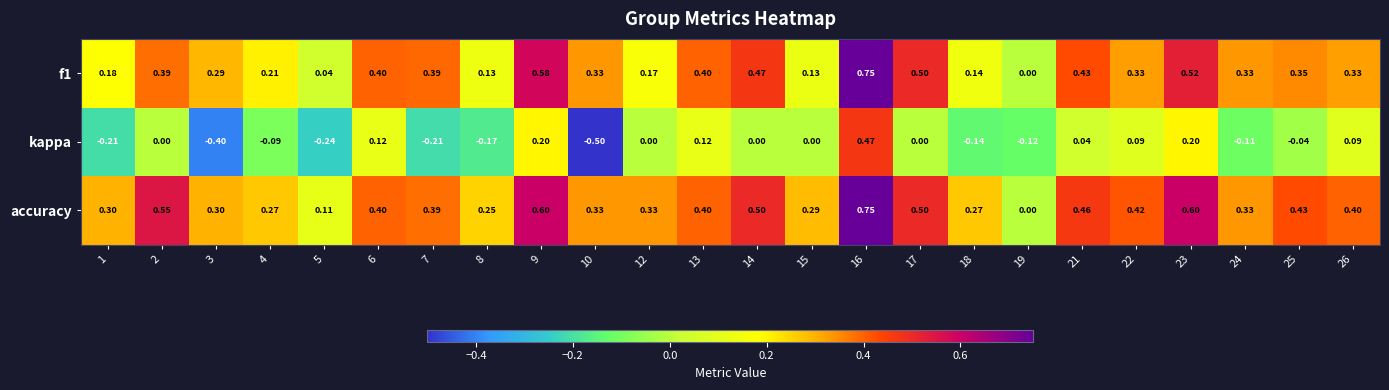

Reading left to right, list all the values displayed in this chart.

f1: 1=0.2	2=0.4	3=0.3	4=0.2	5=0.0	6=0.4	7=0.4	8=0.1	9=0.6	10=0.3	12=0.2	13=0.4	14=0.5	15=0.1	16=0.8	17=0.5	18=0.1	19=0.0	21=0.4	22=0.3	23=0.5	24=0.3	25=0.3	26=0.3
kappa: 1=-0.2	2=0.0	3=-0.4	4=-0.1	5=-0.2	6=0.1	7=-0.2	8=-0.2	9=0.2	10=-0.5	12=0.0	13=0.1	14=0.0	15=0.0	16=0.5	17=0.0	18=-0.1	19=-0.1	21=0.0	22=0.1	23=0.2	24=-0.1	25=-0.0	26=0.1
accuracy: 1=0.3	2=0.6	3=0.3	4=0.3	5=0.1	6=0.4	7=0.4	8=0.2	9=0.6	10=0.3	12=0.3	13=0.4	14=0.5	15=0.3	16=0.8	17=0.5	18=0.3	19=0.0	21=0.5	22=0.4	23=0.6	24=0.3	25=0.4	26=0.4